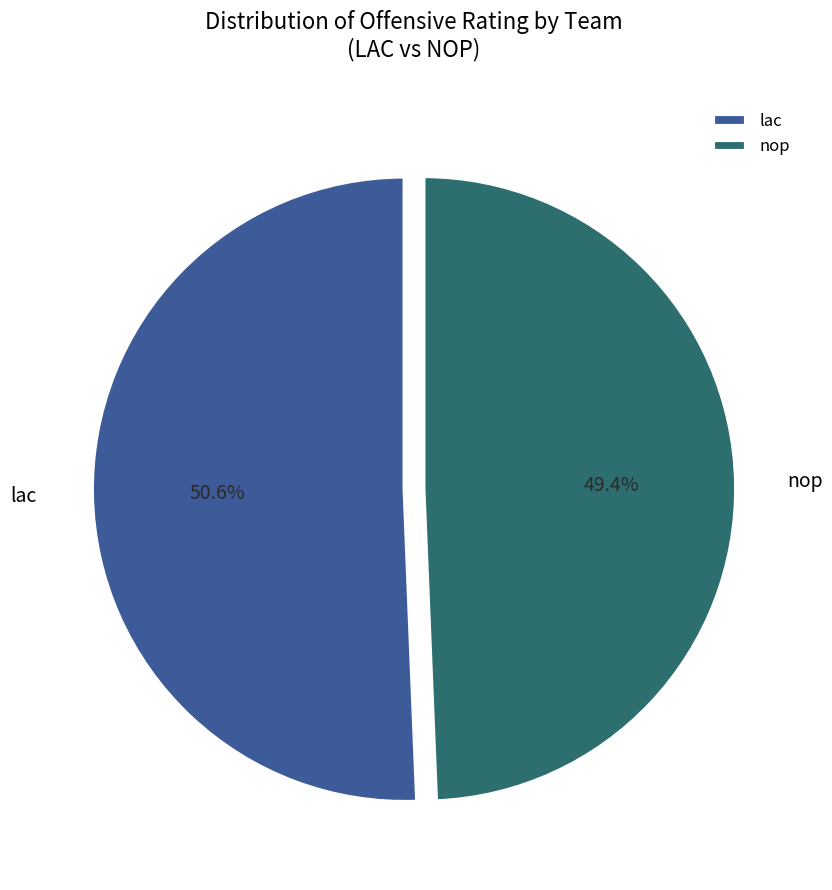

To the nearest percent, what portion does lac represent?

51%